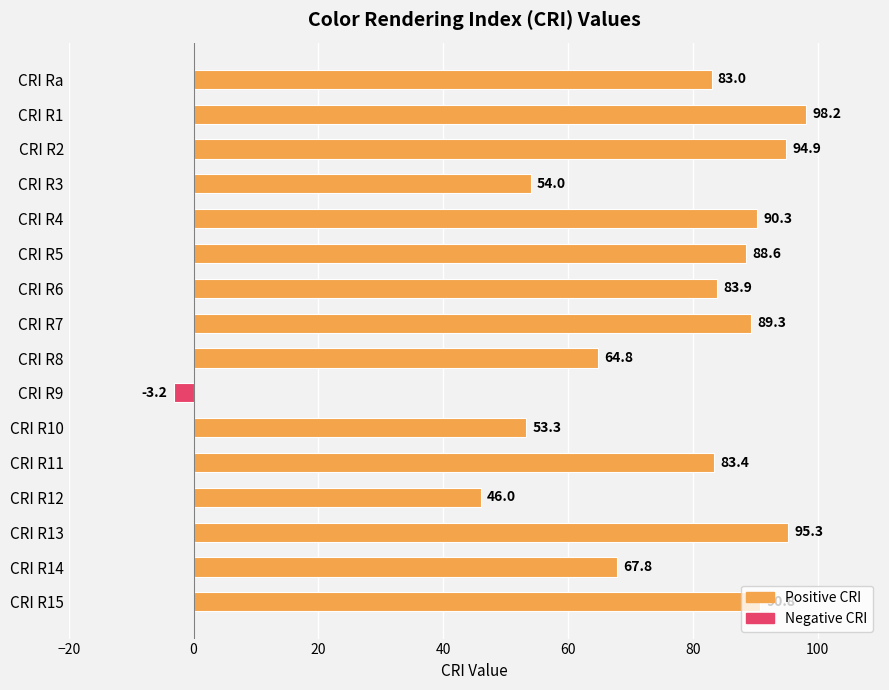

List the labels in order of value, largest first.

CRI R1, CRI R13, CRI R2, CRI R15, CRI R4, CRI R7, CRI R5, CRI R6, CRI R11, CRI Ra, CRI R14, CRI R8, CRI R3, CRI R10, CRI R12, CRI R9